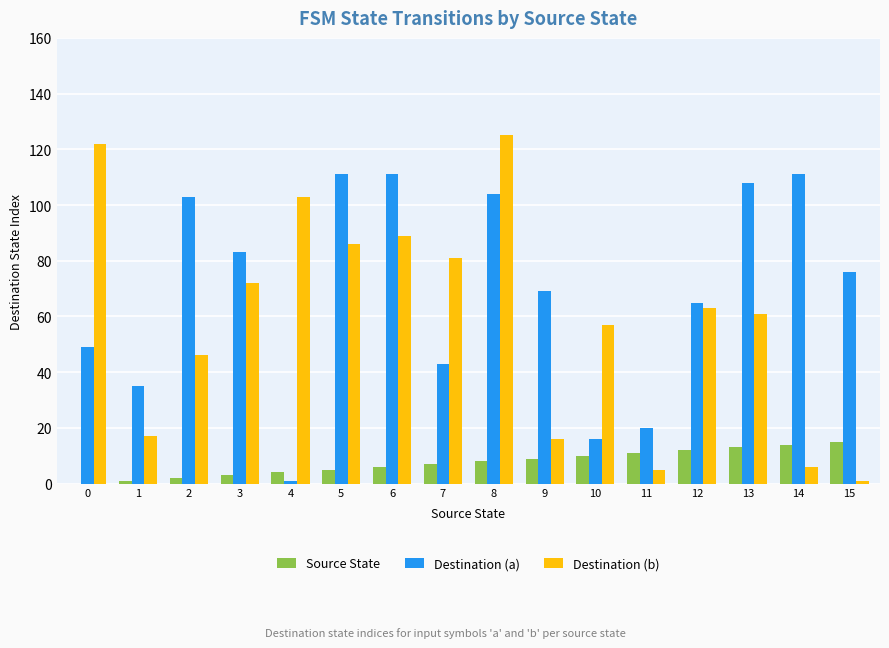

What are all the series names shown in the legend?

Source State, Destination (a), Destination (b)